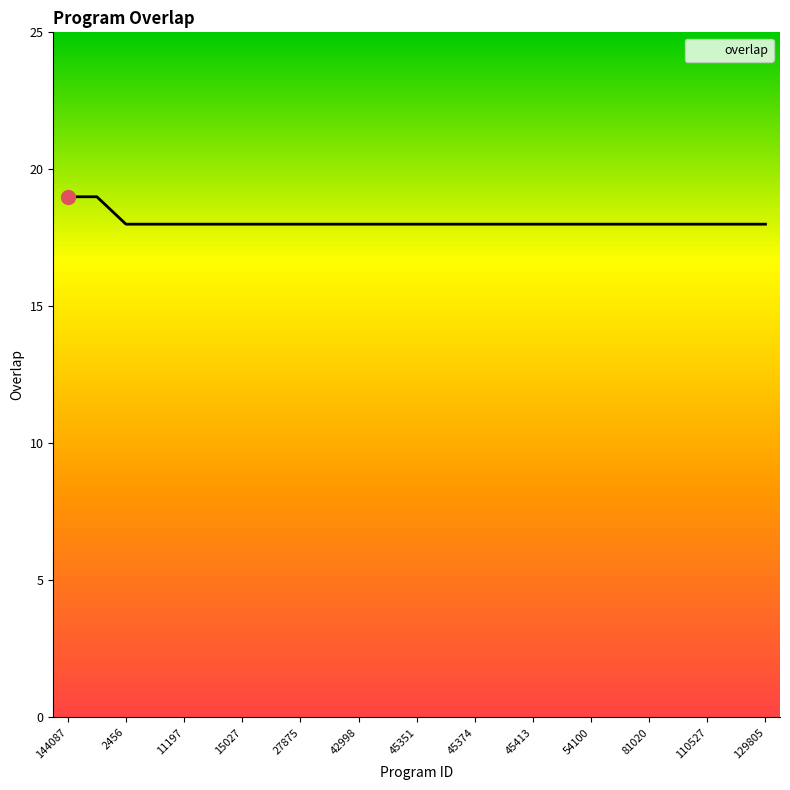

What is the minimum value shown in the chart?

18